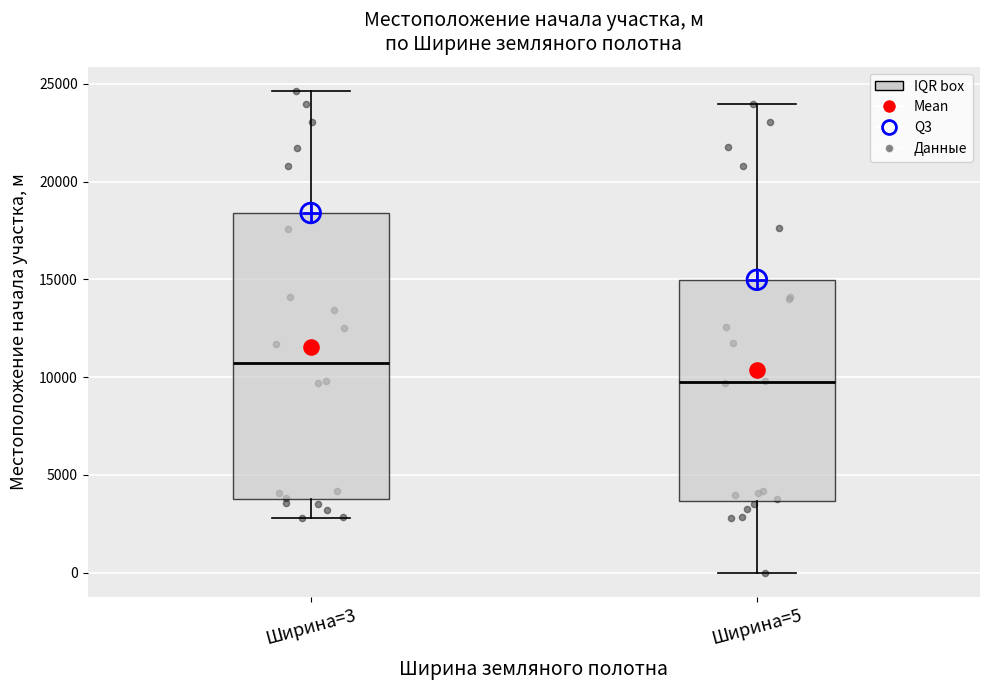

Which box's median line is the highest?

Ширина=3